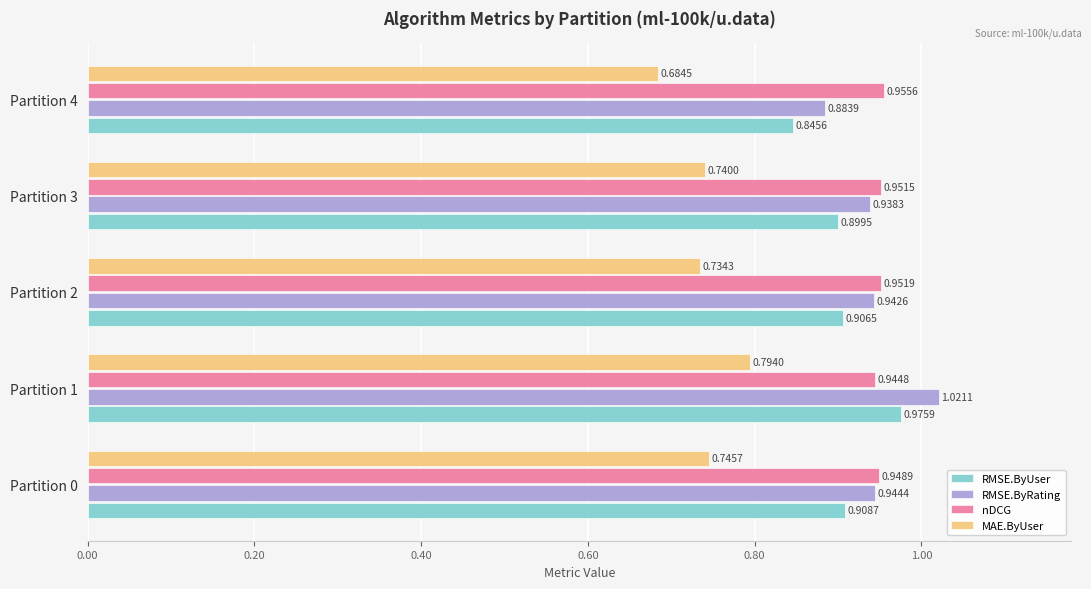

What is the total value across all series at Partition 4?

3.4